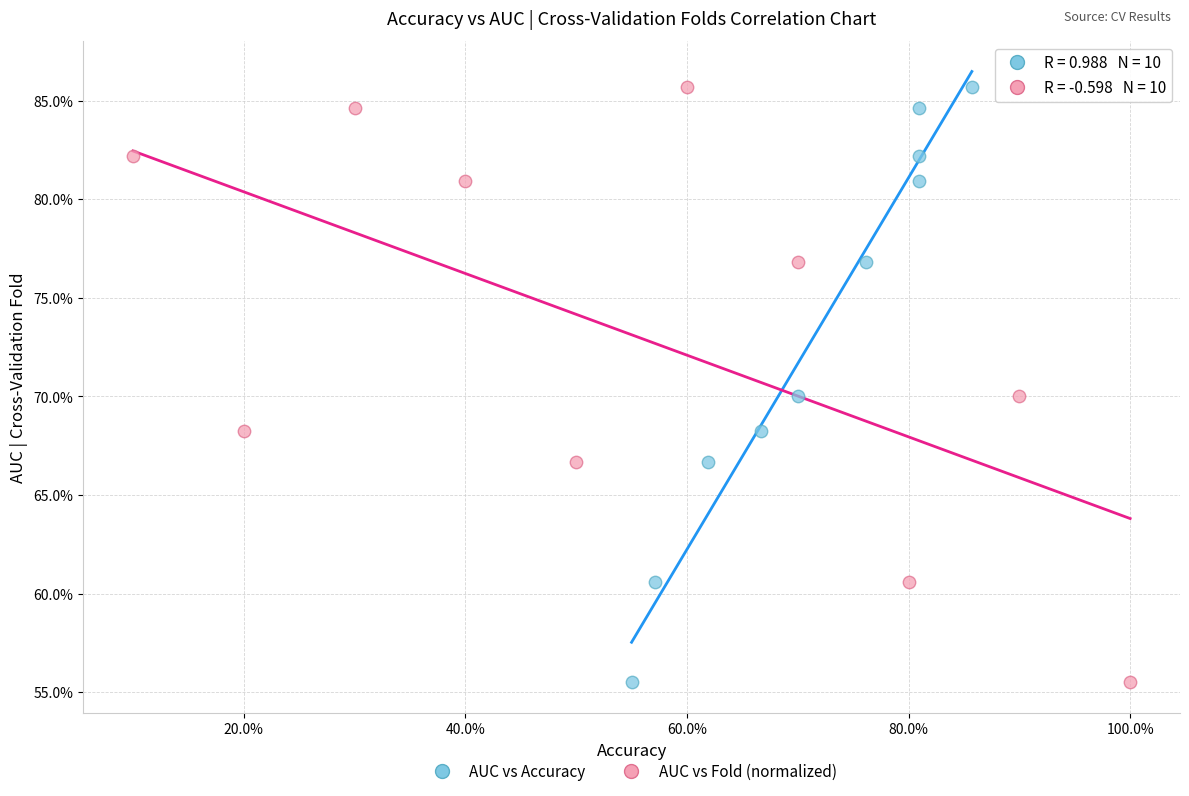

What are all the series names shown in the legend?

AUC vs Accuracy, AUC vs Fold (normalized)